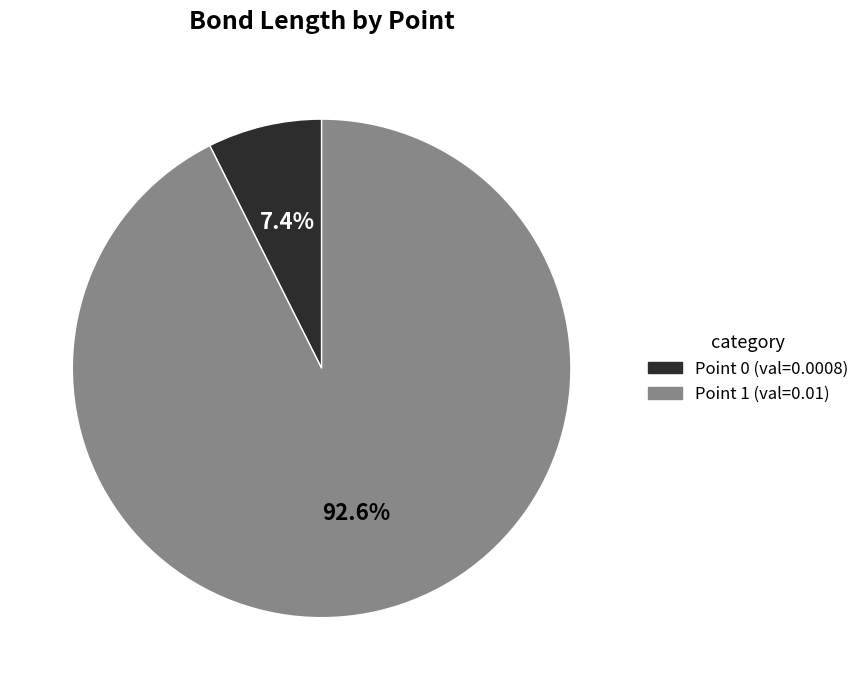

Is there any slice that represents more than half of the pie?

Yes